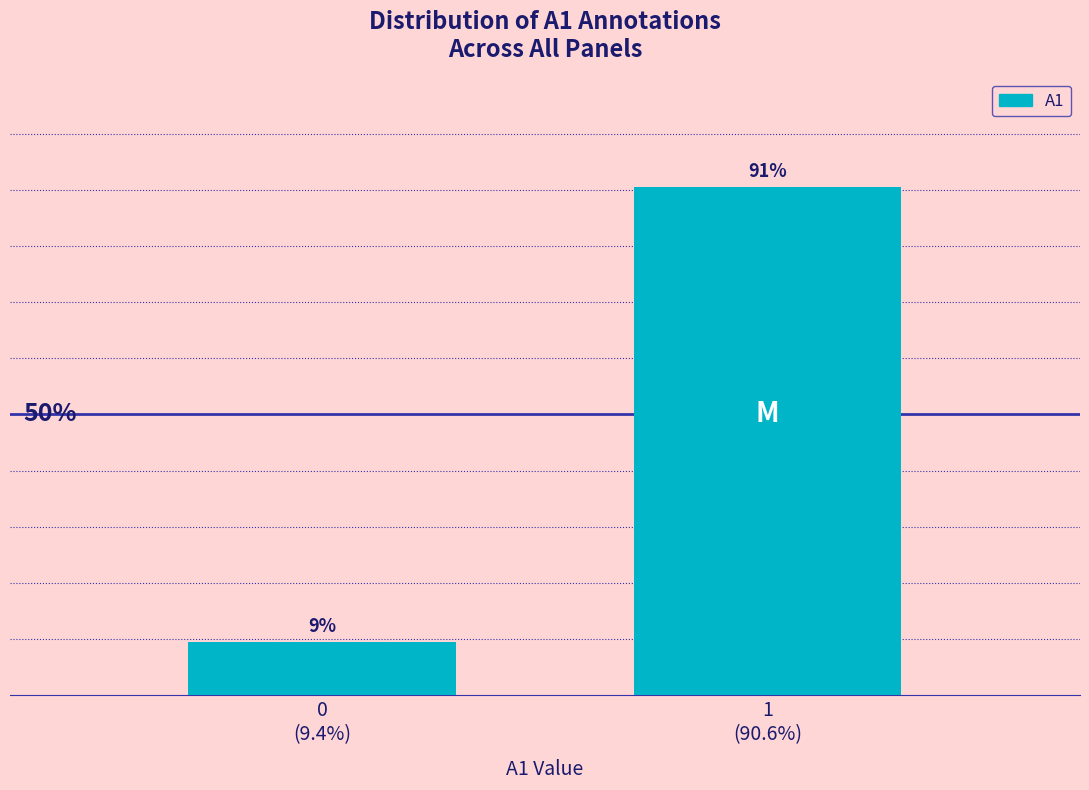

Does the chart contain any negative values?

No